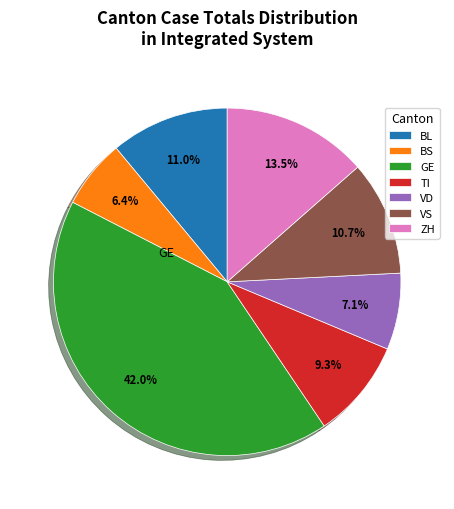

What portion of the pie excludes TI?

90.7%